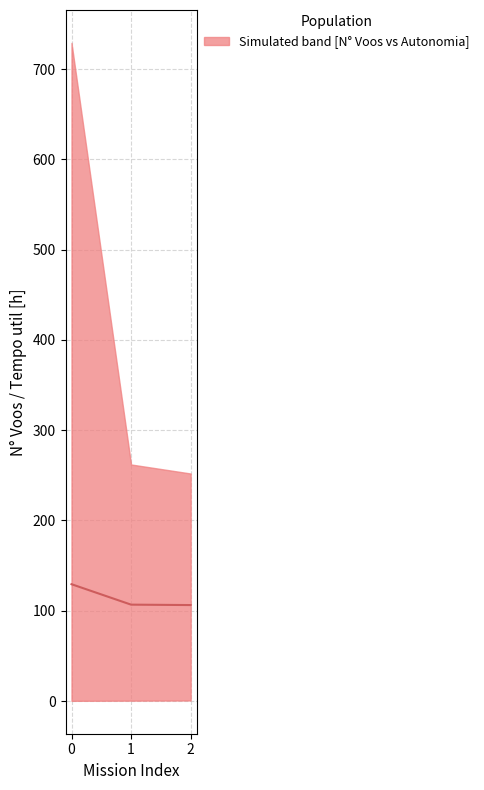

What is the difference between the maximum and minimum values?

23.1